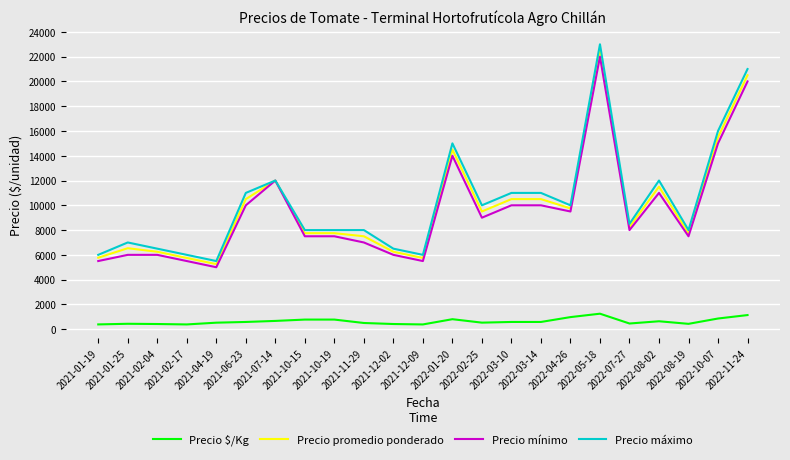

What is the difference between the highest and lowest values at 2021-10-19?

7225